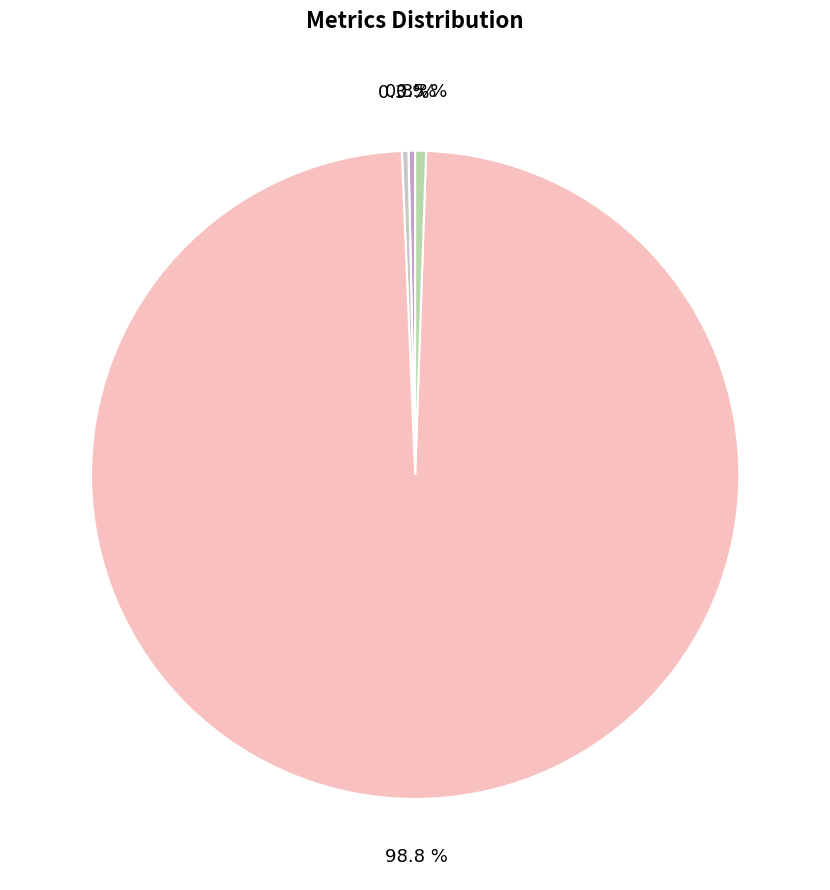

Does any single category account for the majority?

Yes